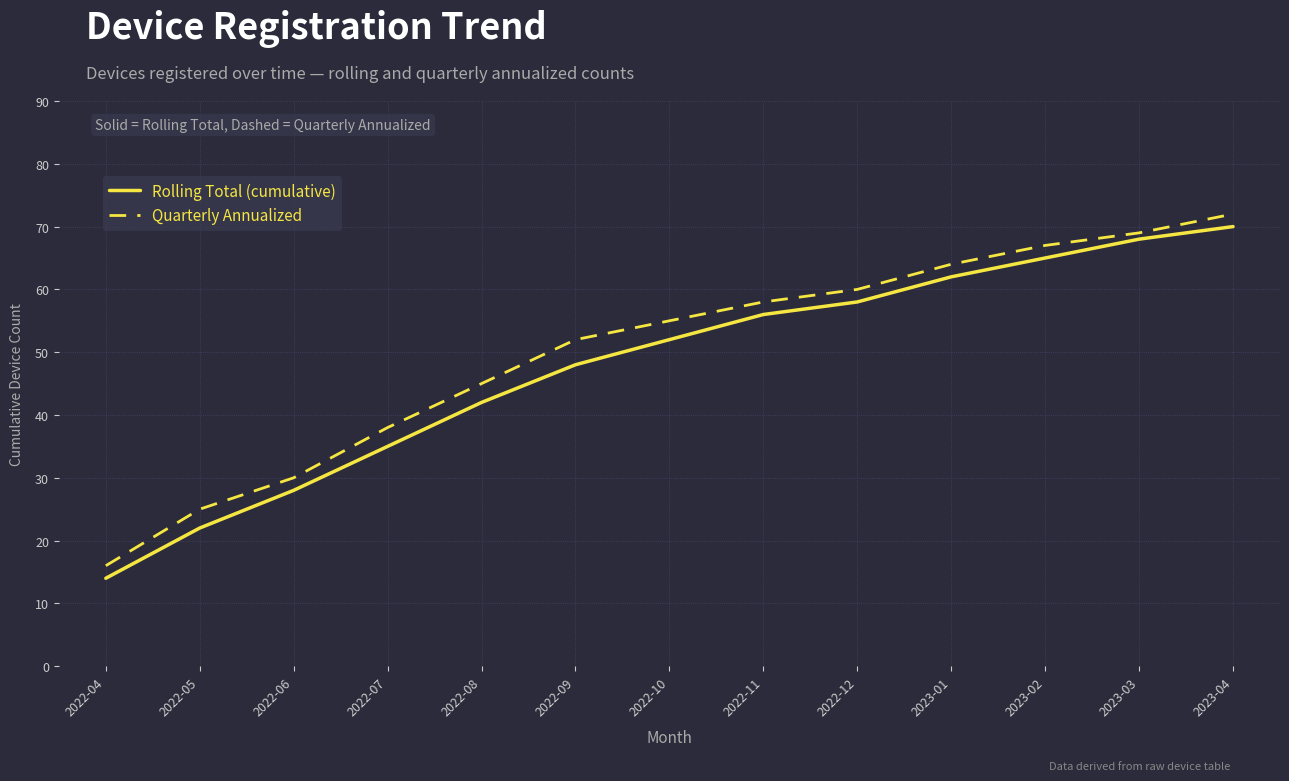

Rank the series by their average value, from highest to lowest.

Quarterly Annualized, Rolling Total (cumulative)